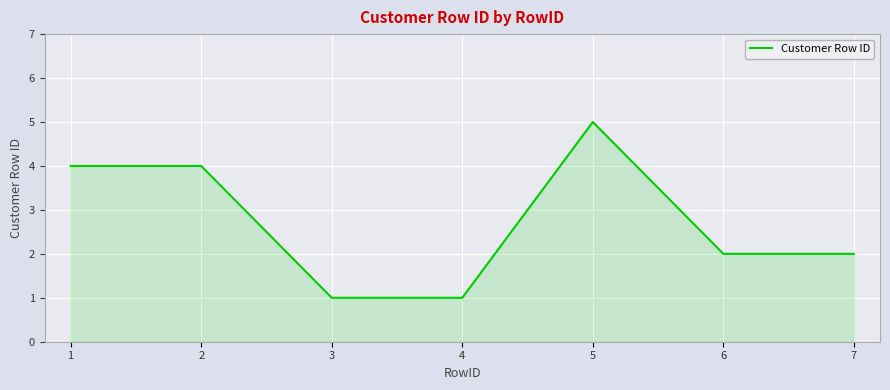

Does the chart have visible grid lines?

Yes